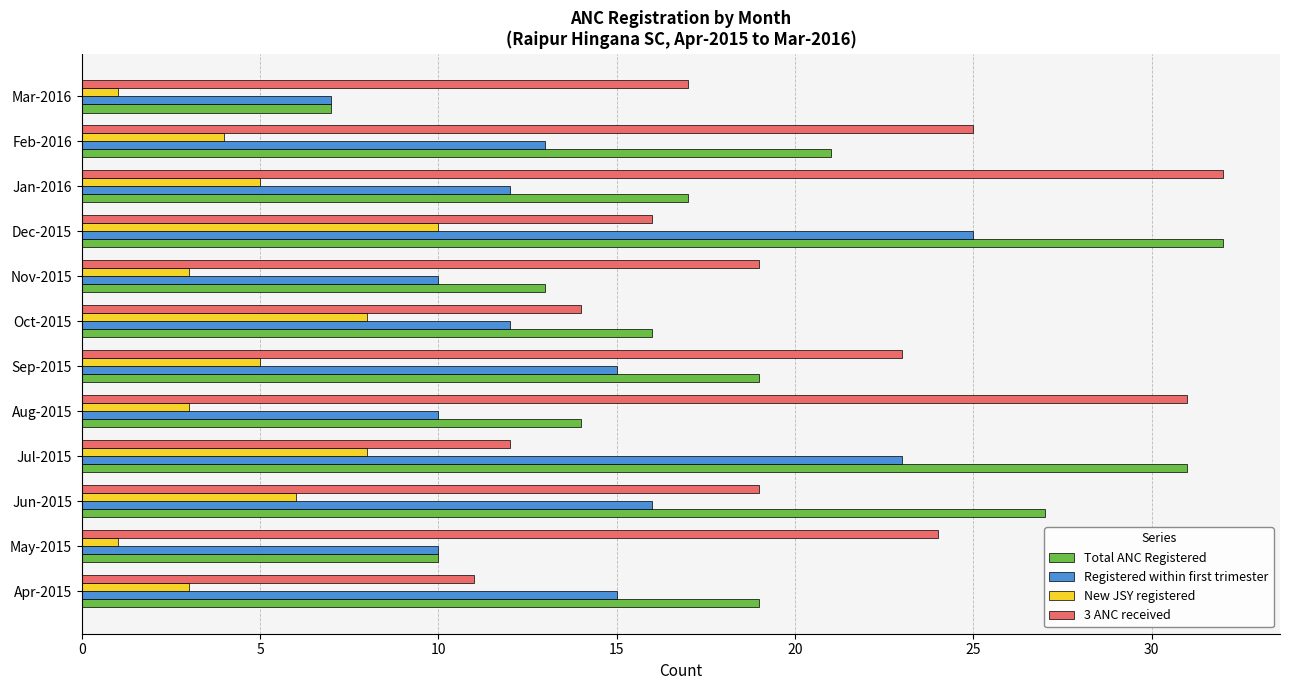

What is the difference between the second highest and minimum values in the New JSY registered series?

7